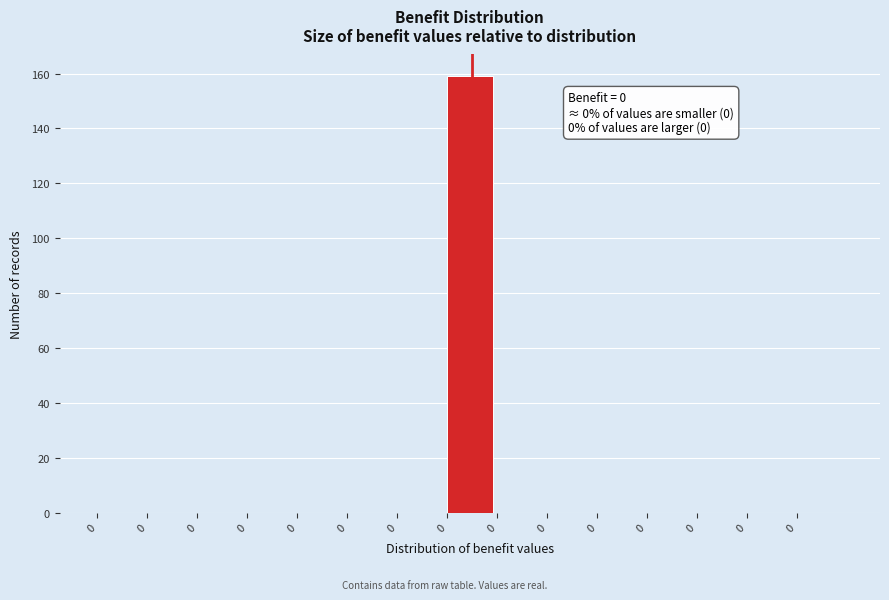

How many series are shown in this chart?

1